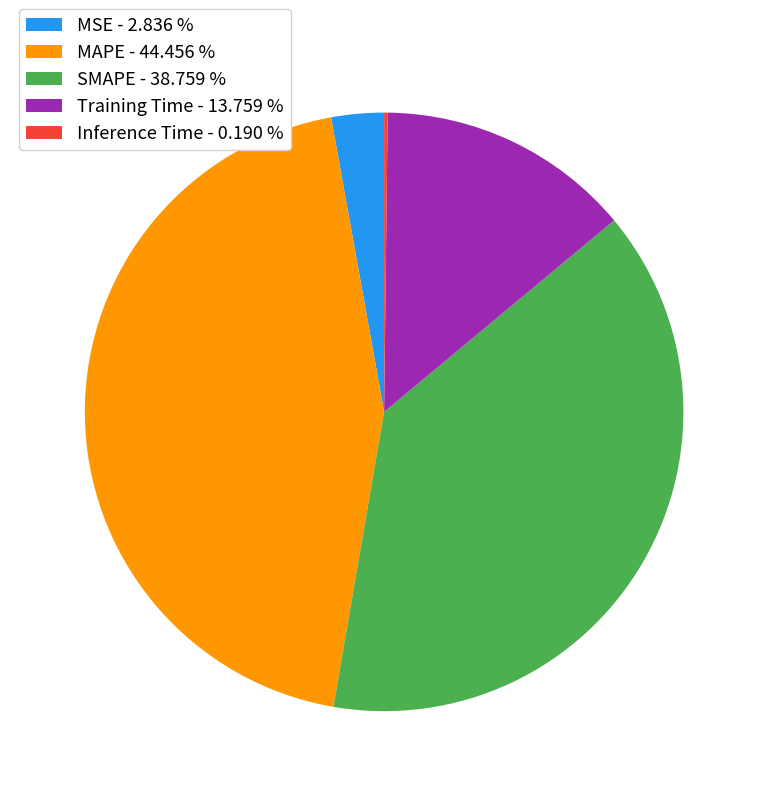

Does SMAPE - 38.759 % account for over 50% of the chart?

No